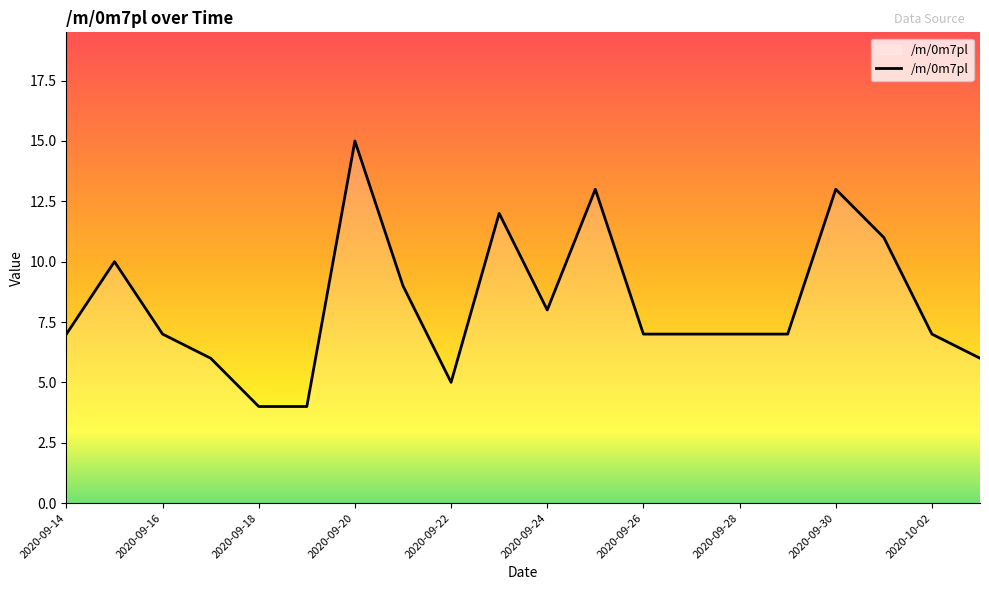

What is the greatest value displayed?

15